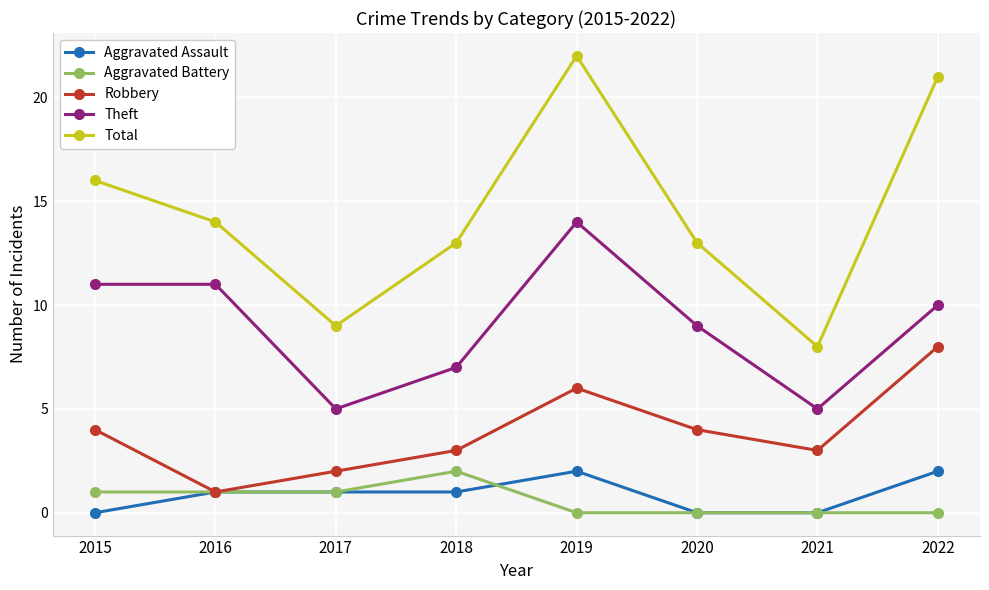

The Total series shows 8 at 2021. True or false?

True